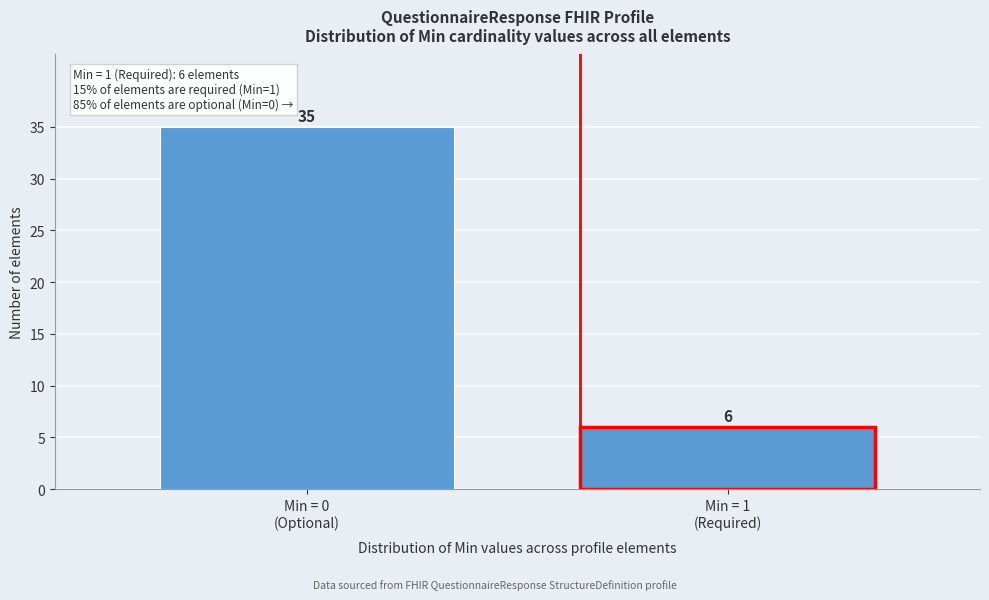

Reading left to right, list all the values displayed in this chart.

35	6